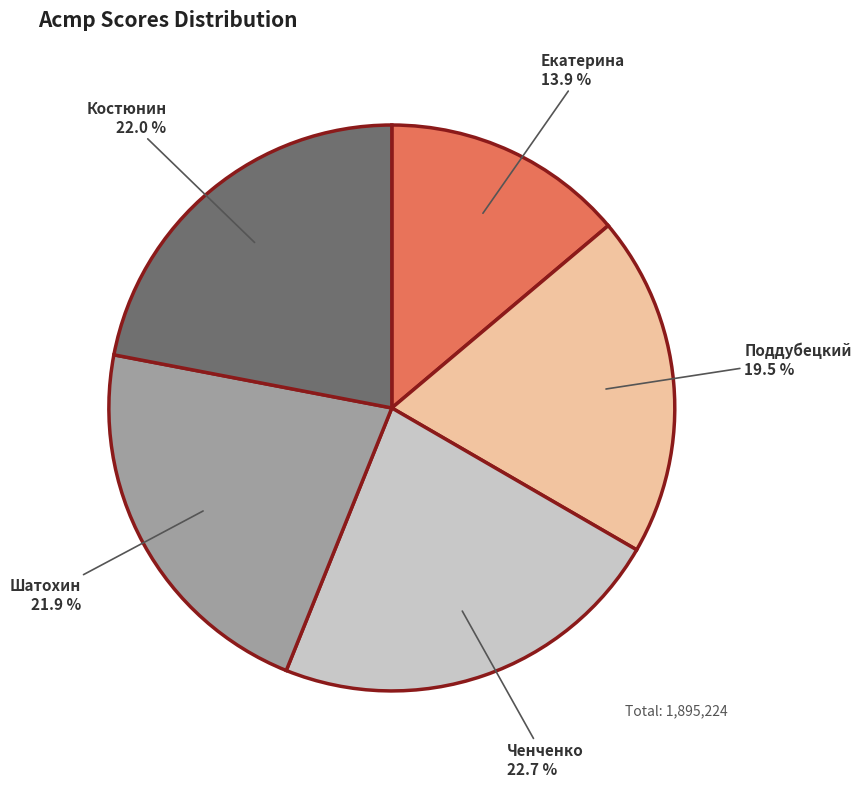

Is there a majority slice in this chart?

No